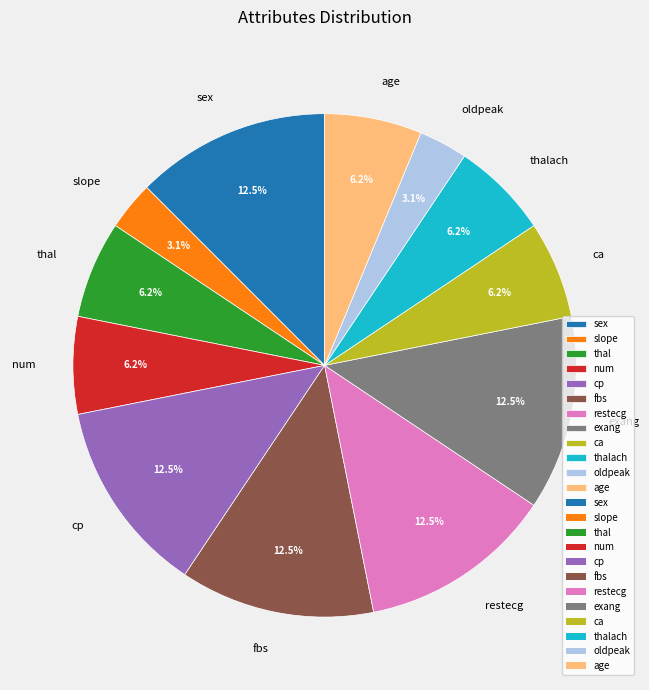

Does exang account for over 50% of the chart?

No